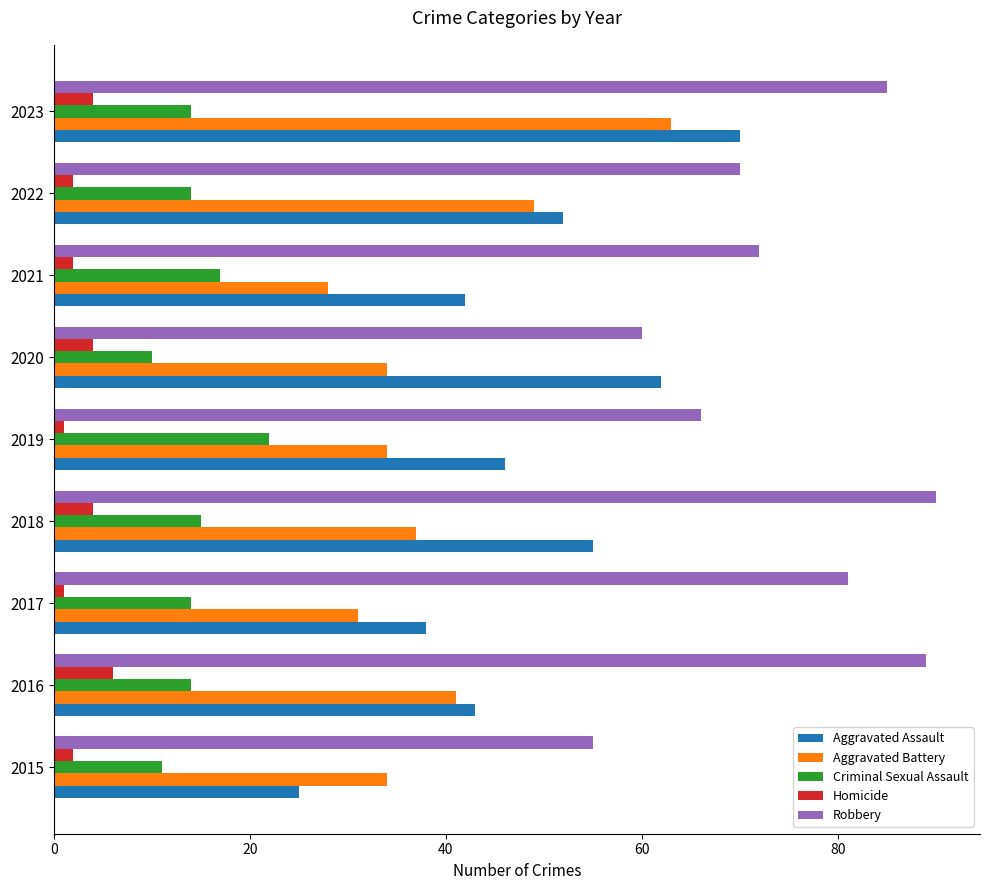

Is it true that Aggravated Battery equals 60 at 2015?

False